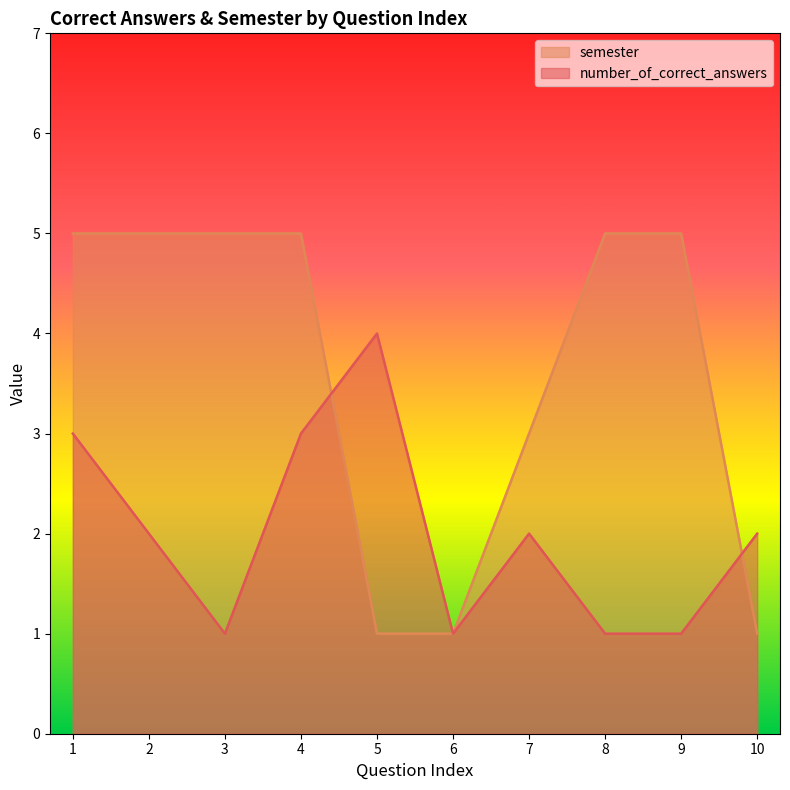

Where do number_of_correct_answers and semester first cross each other?

4 and 5